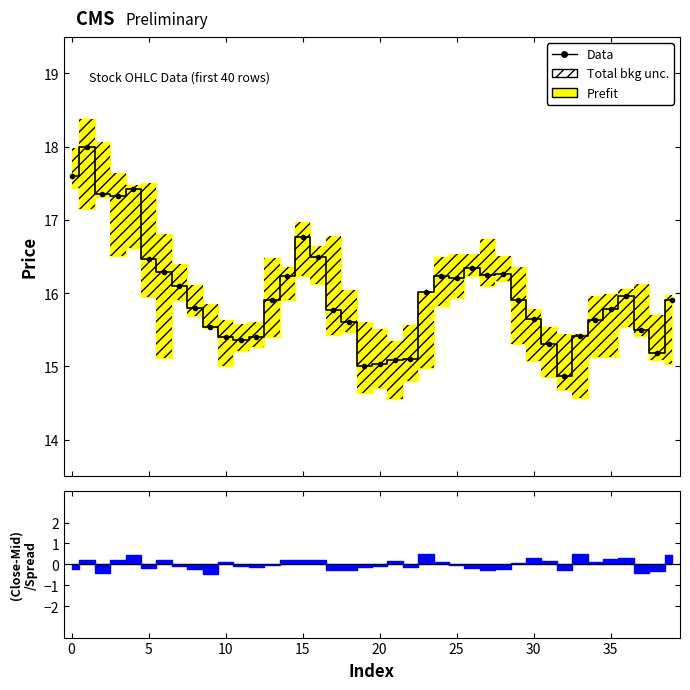

What is the label of the 37th point from the right?

10